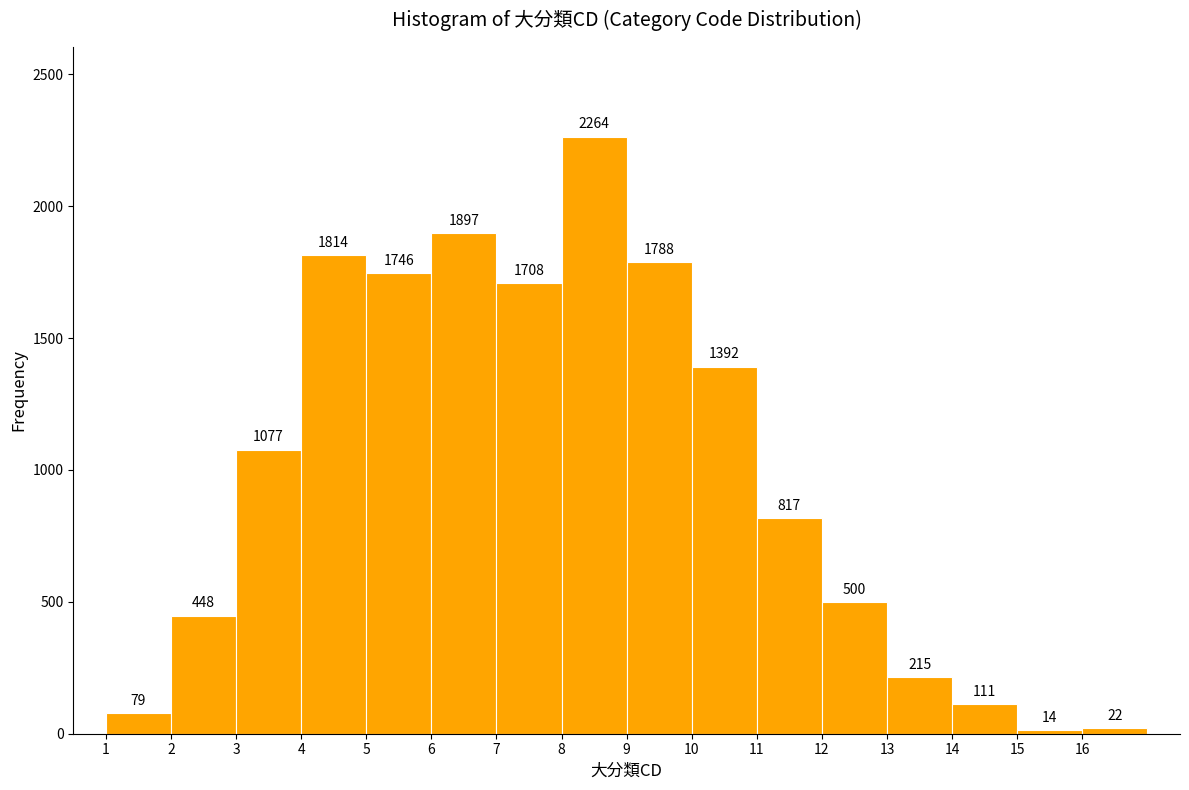

Which range on the x-axis has the tallest bar?

8 to 9